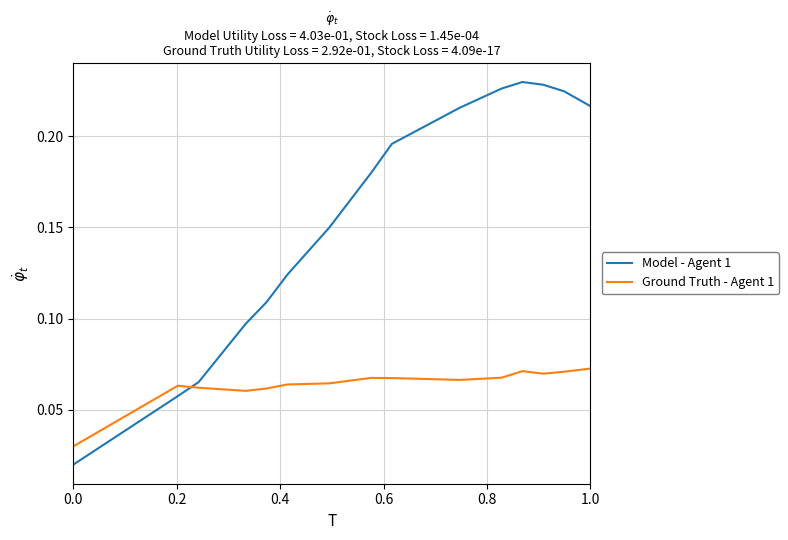

Which series has the largest range (max minus min)?

Model - Agent 1